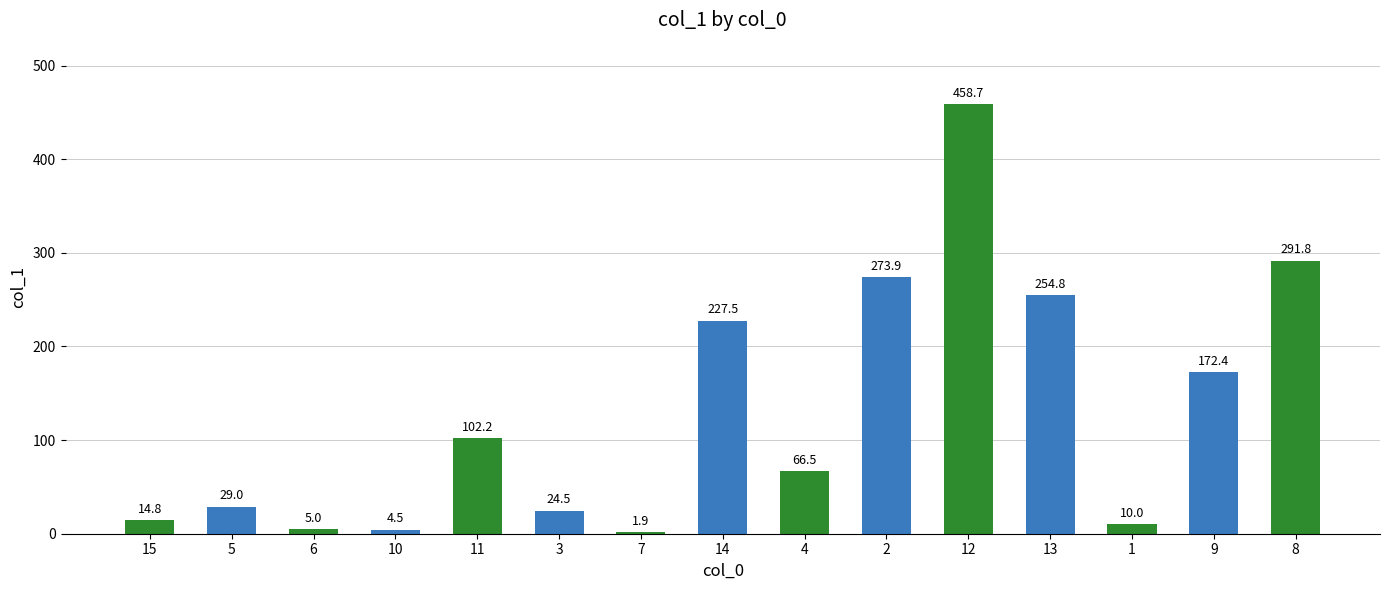

What is the average value?

129.2